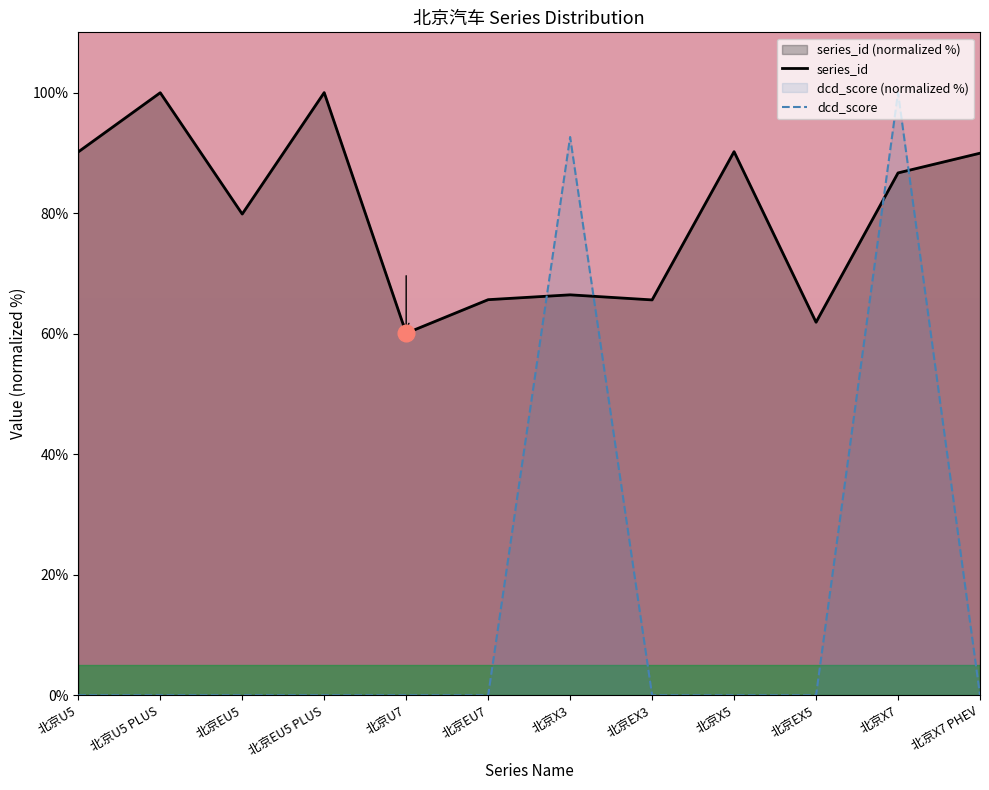

Which has a higher value, 北京EU5 or 北京EX3?

北京EU5